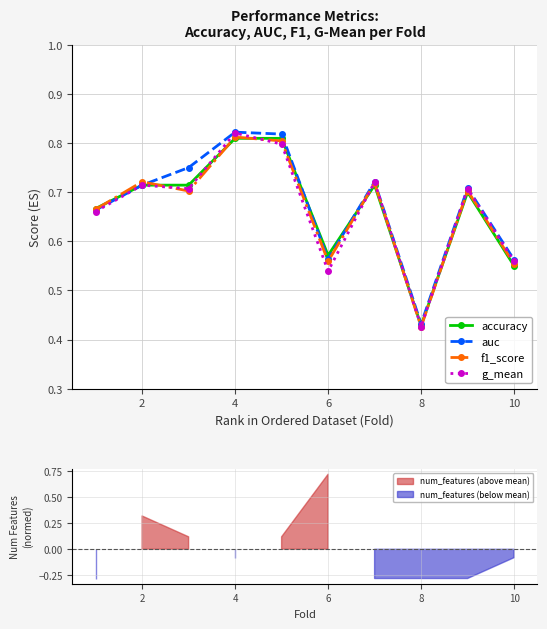

Where is the first local minimum for auc?

6